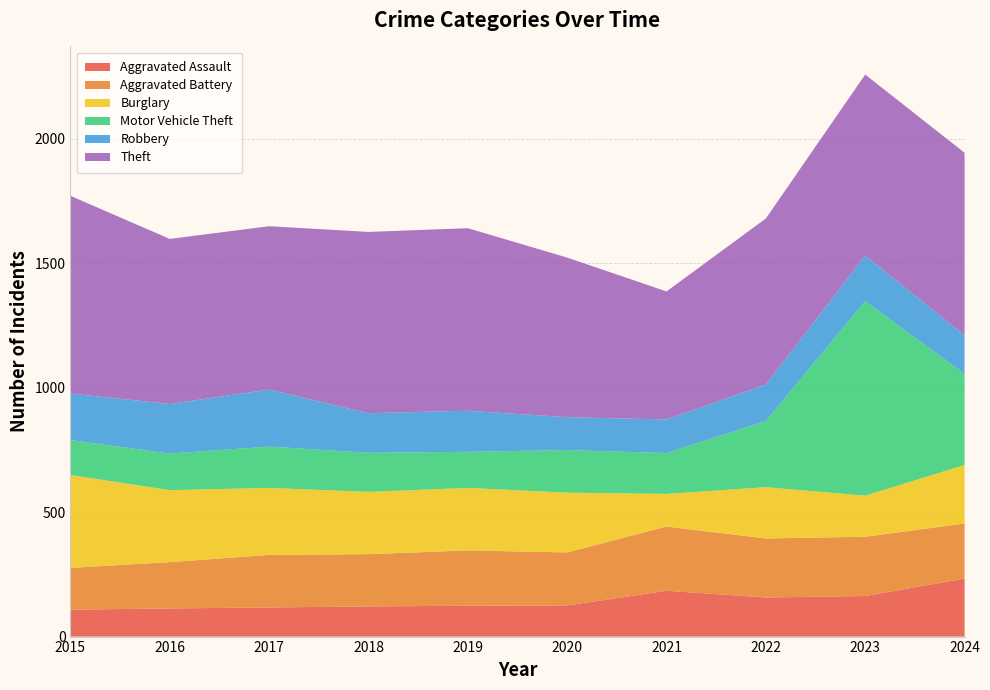

Reading right to left, what are all the values shown in this chart?

Aggravated Assault: 233	163	157	184	125	124	121	117	113	108
Aggravated Battery: 221	238	237	258	213	222	210	211	186	168
Burglary: 235	165	206	131	240	251	250	269	289	373
Motor Vehicle Theft: 366	781	266	164	171	145	157	166	147	140
Robbery: 155	183	146	135	132	165	159	229	199	187
Theft: 733	727	667	514	641	733	728	656	663	794